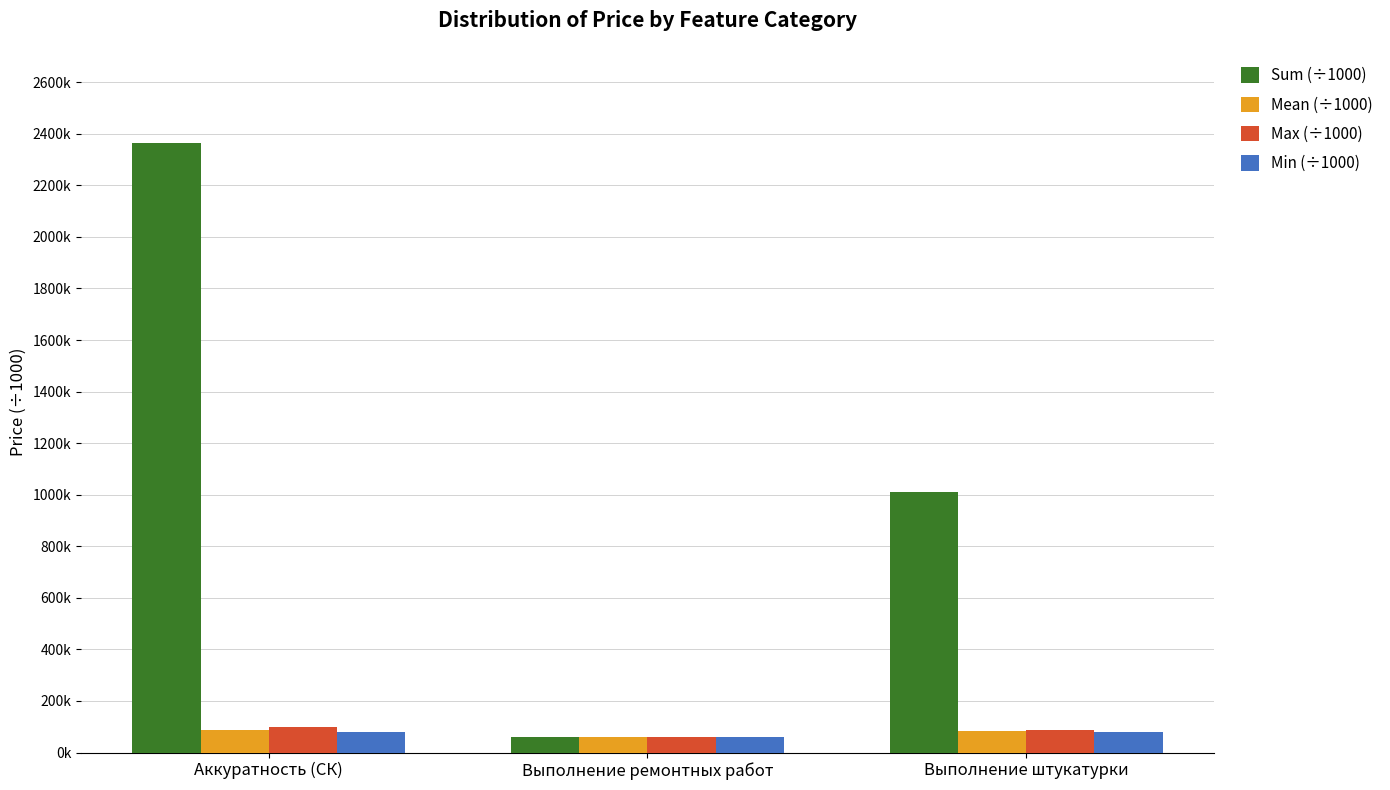

What are all the series names shown in the legend?

Sum (÷1000), Mean (÷1000), Max (÷1000), Min (÷1000)